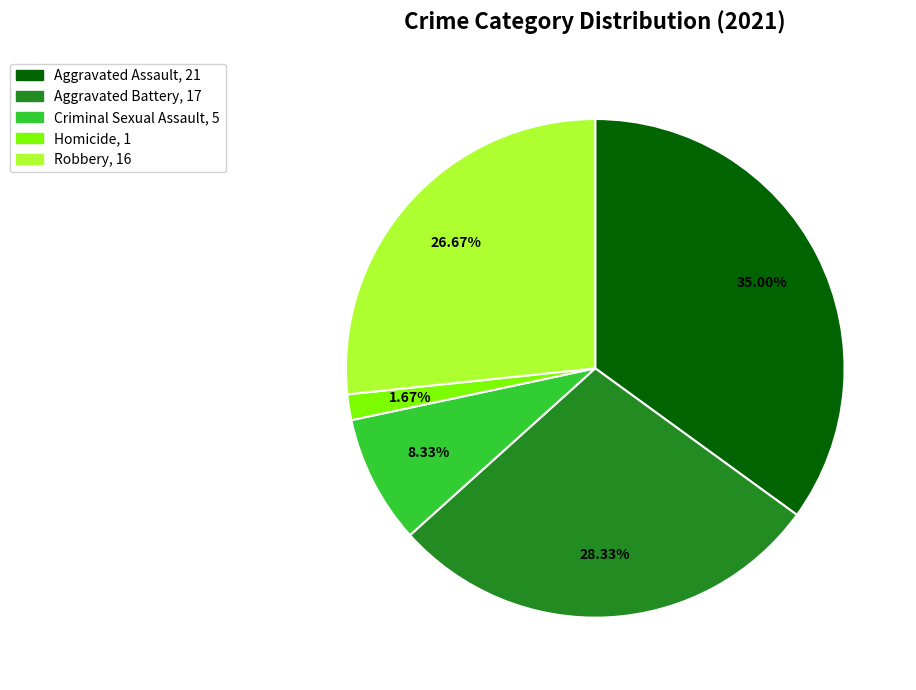

To the nearest percent, what is the difference between the largest and smallest slice percentages?

33%